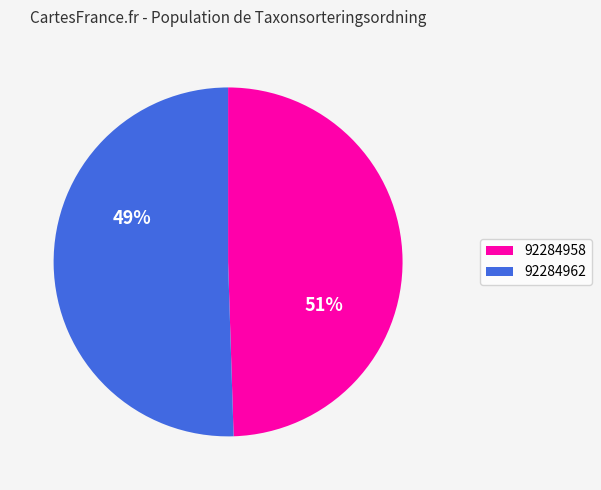

What is the ratio of the value at 92284958 to the value at 92284962?

1.0